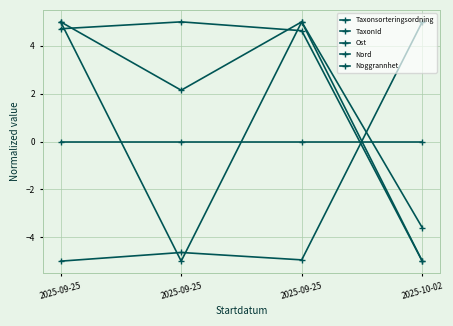

Between which two adjacent categories do Nord and Noggrannhet first intersect?

2025-09-25 and 2025-09-25